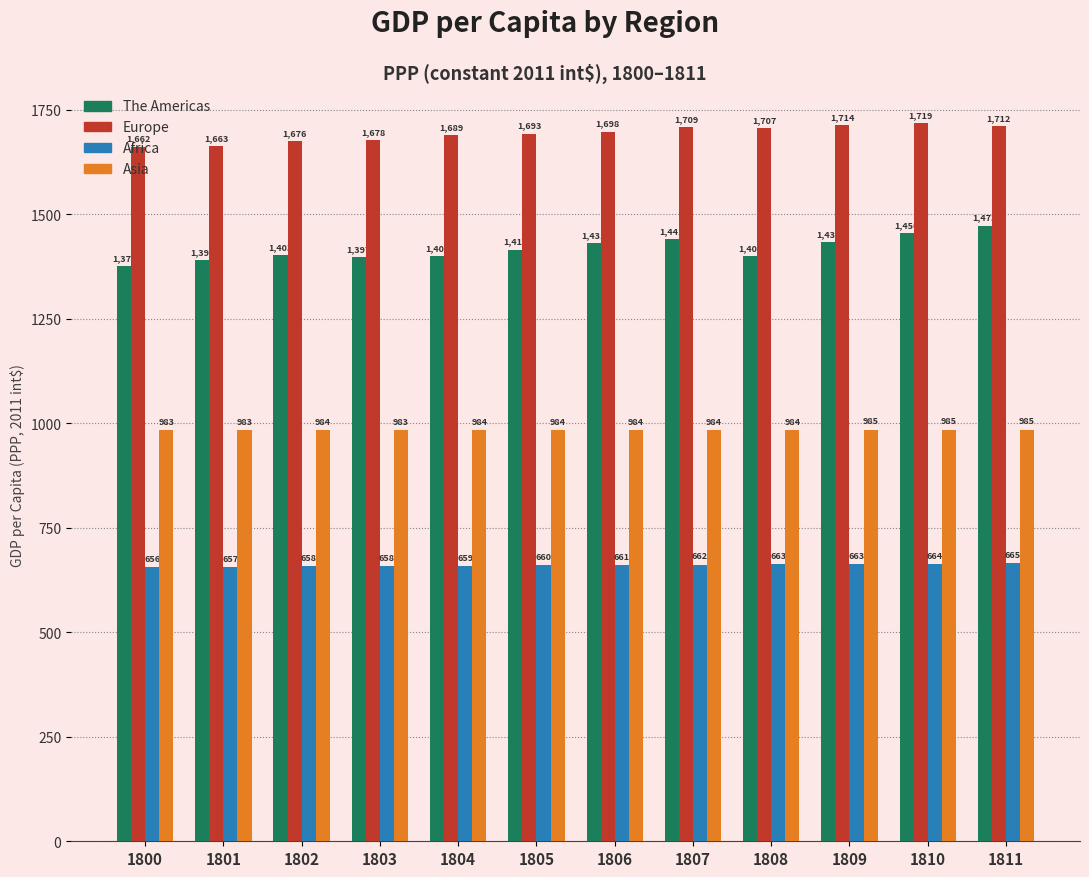

Reading left to right, what are all the values shown in this chart?

The Americas: 1377	1390	1403	1397	1401	1416	1431	1441	1401	1433	1456	1473
Europe: 1662	1663	1676	1678	1689	1693	1698	1709	1707	1714	1719	1712
Africa: 656	657	658	658	659	660	661	662	663	663	664	665
Asia: 983	983	984	983	984	984	984	984	984	985	985	985